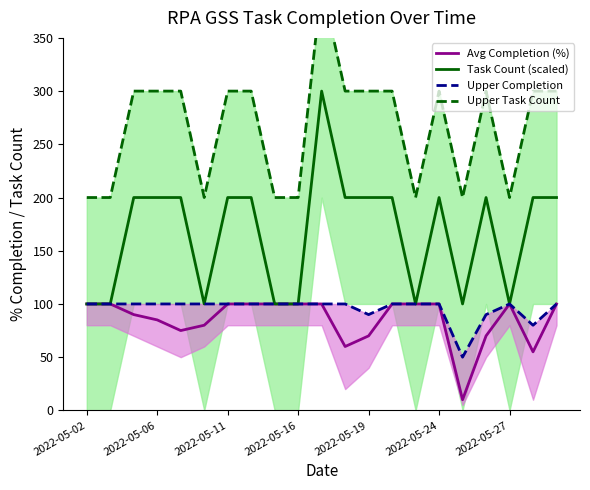

What is the sum of all Avg Completion (%) values?

1795.0